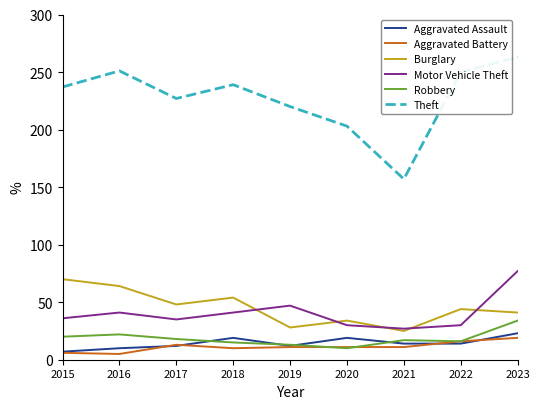

Which series has the largest range (max minus min)?

Theft